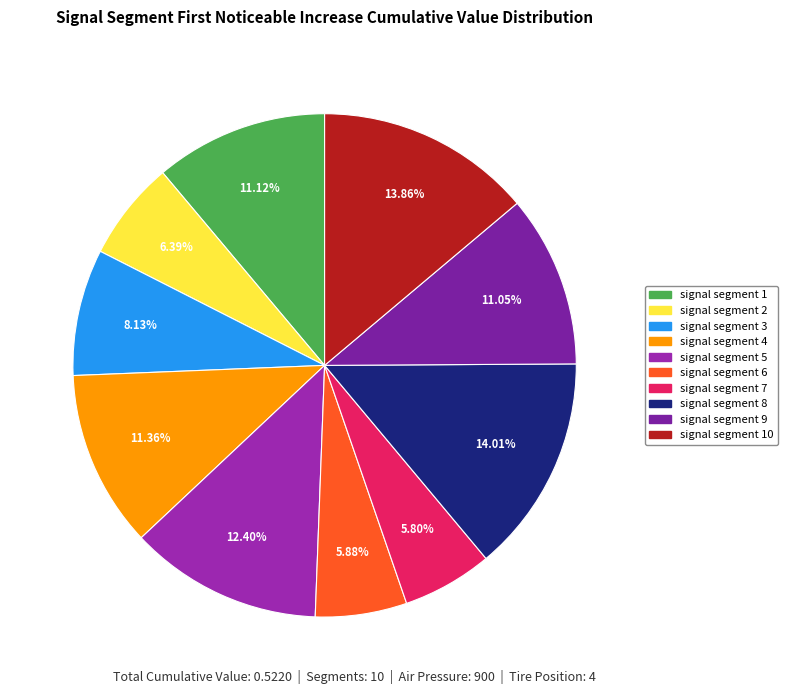

Which category has the biggest portion of the pie?

signal segment 8